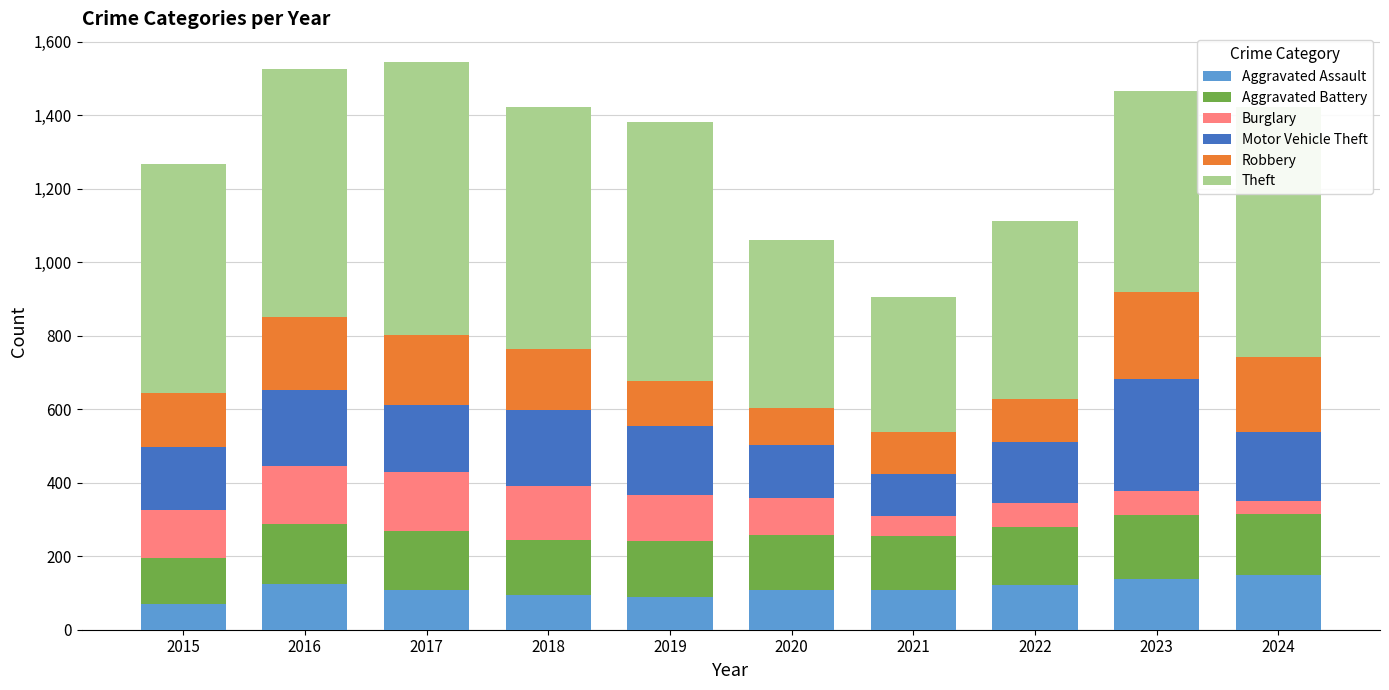

What is the average value of the Aggravated Assault series?

112